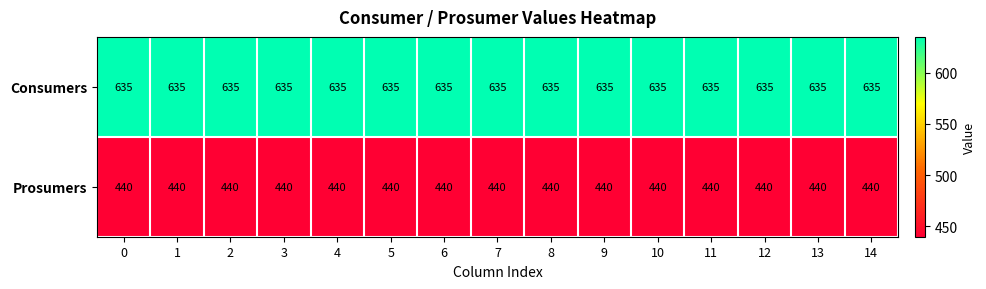

What is the spread (max minus min) of values at 10?

195